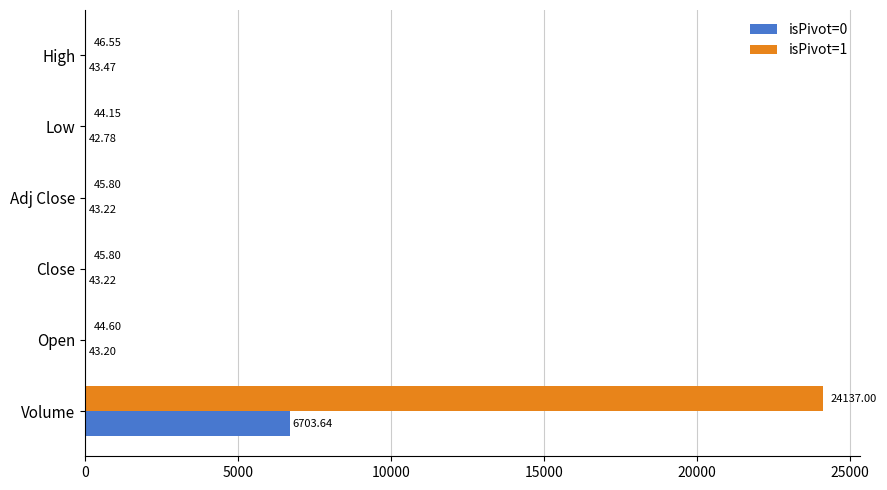

Between Open and Adj Close, which series saw the biggest shift?

isPivot=1